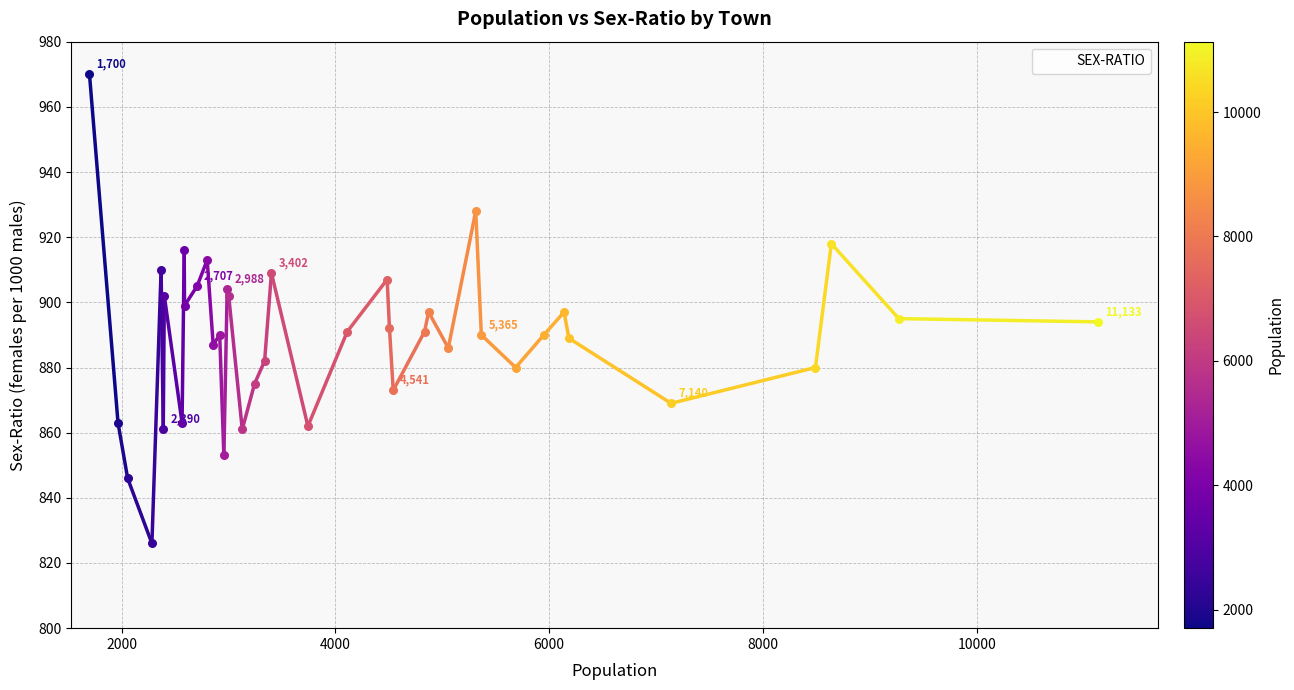

What is the maximum value shown in the chart?

970